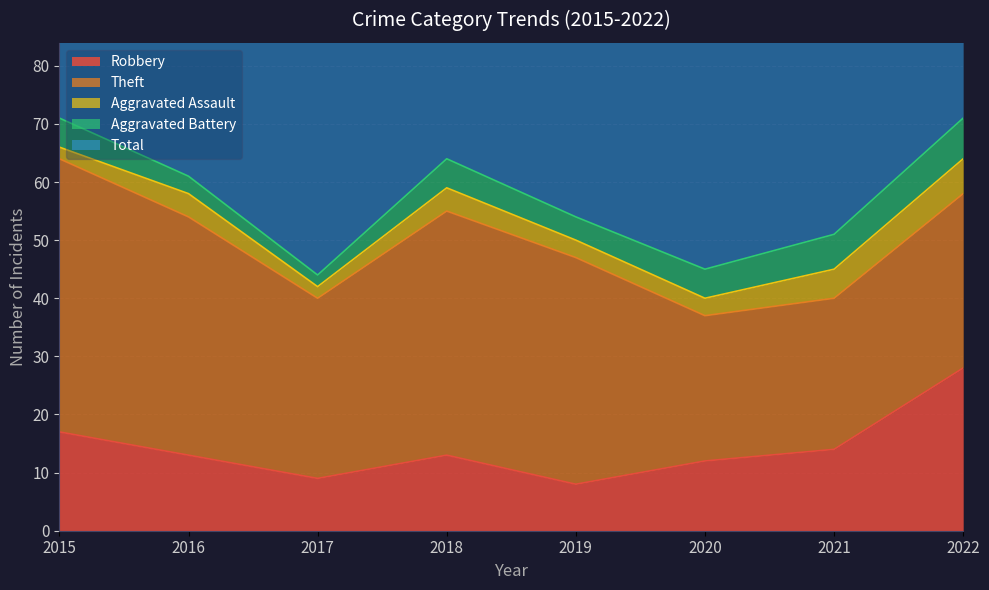

Reading left to right, what are all the values shown in this chart?

Robbery: 17	13	9	13	8	12	14	28
Theft: 47	41	31	42	39	25	26	30
Aggravated Assault: 2	4	2	4	3	3	5	6
Aggravated Battery: 5	3	2	5	4	5	6	7
Total: 71	62	46	64	54	46	51	73